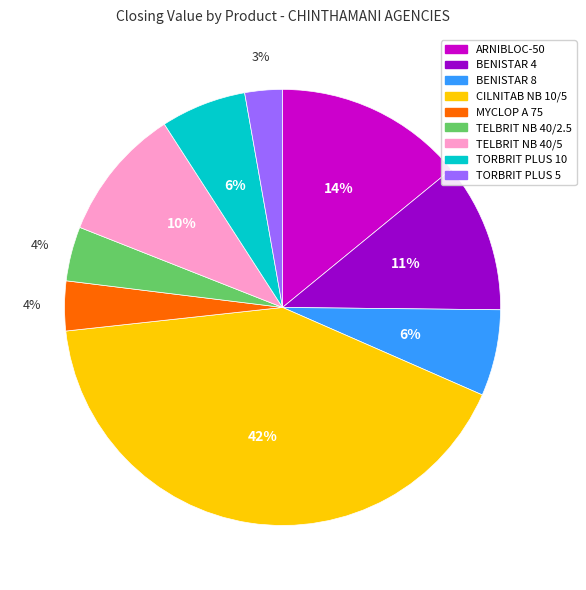

Between ARNIBLOC-50 and TORBRIT PLUS 5, which is larger?

ARNIBLOC-50